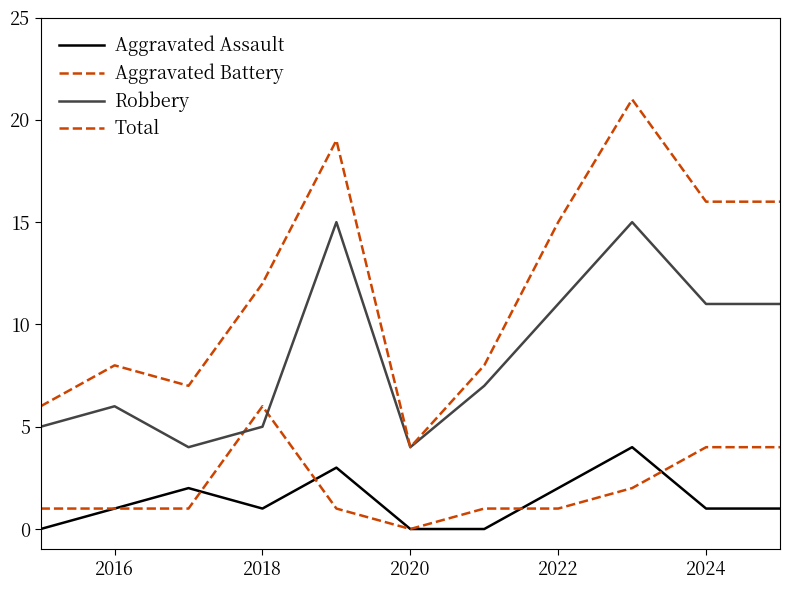

What is the difference between the second highest and minimum values in the Total series?

15